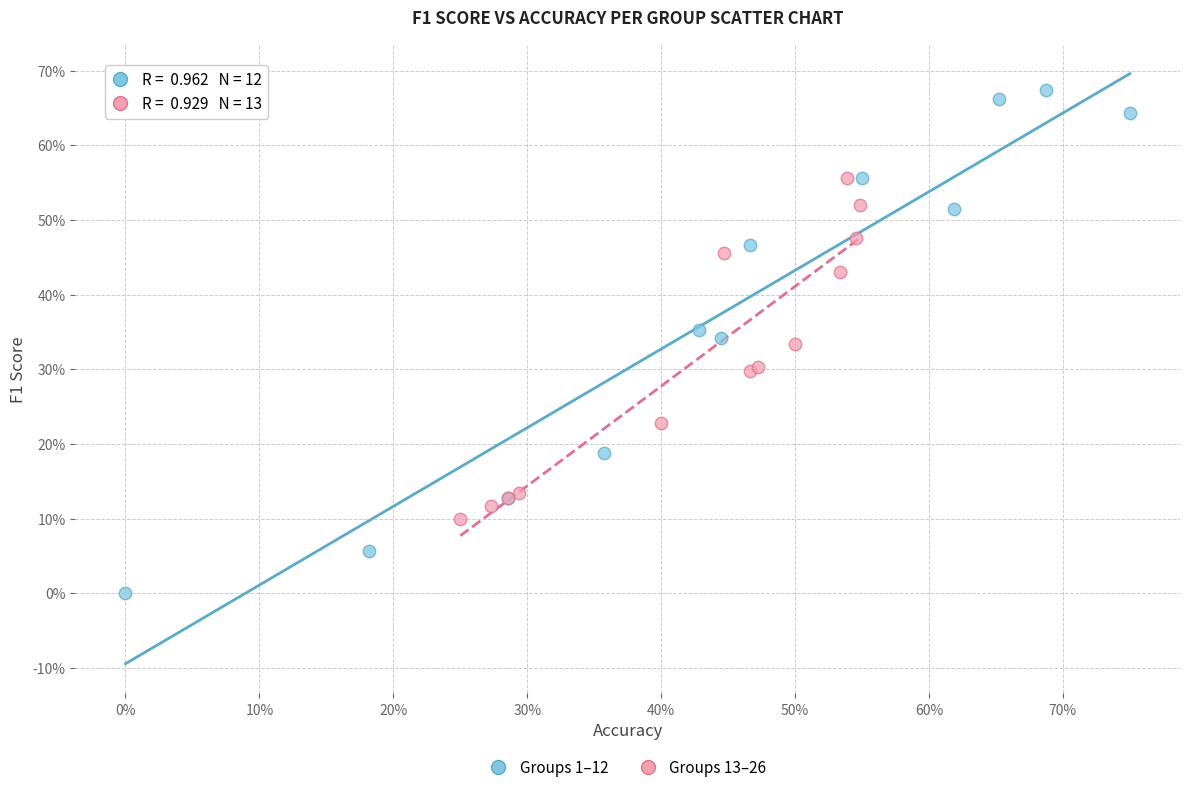

Which series reaches the maximum Y coordinate?

Groups 1–12